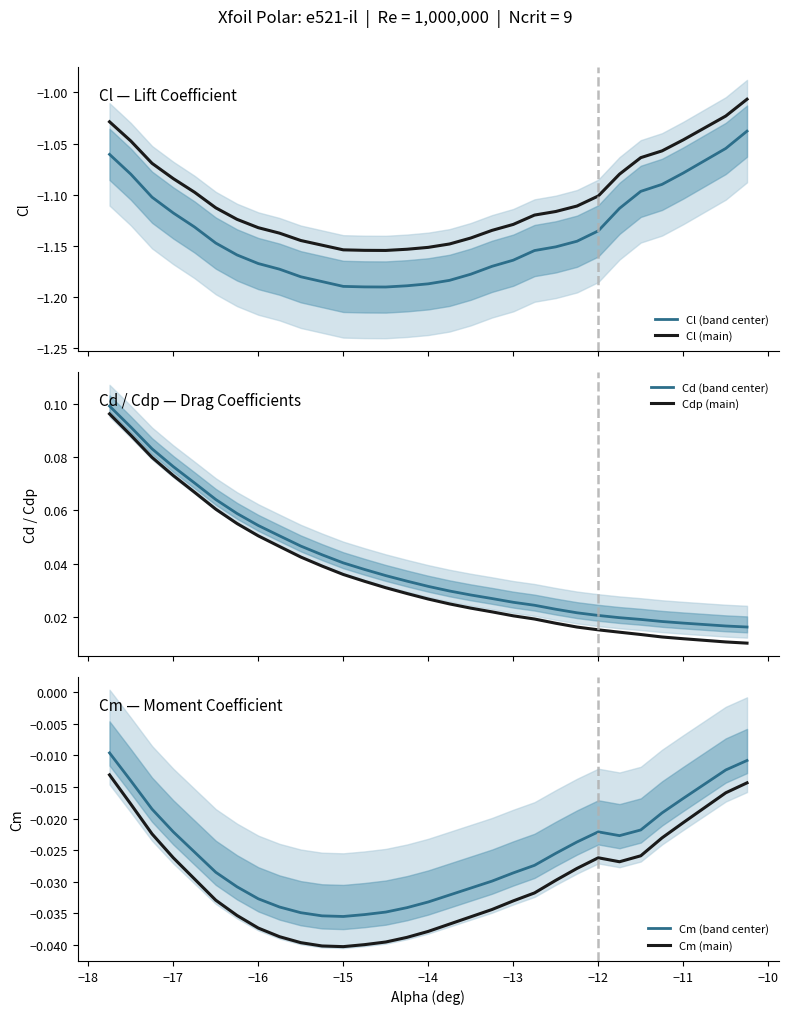

True or false: Cl (main) and Cdp (main) intersect in this chart.

False